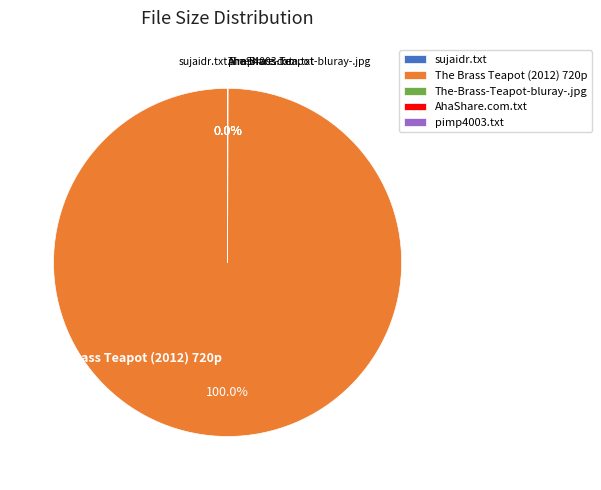

Does any single category account for the majority?

Yes